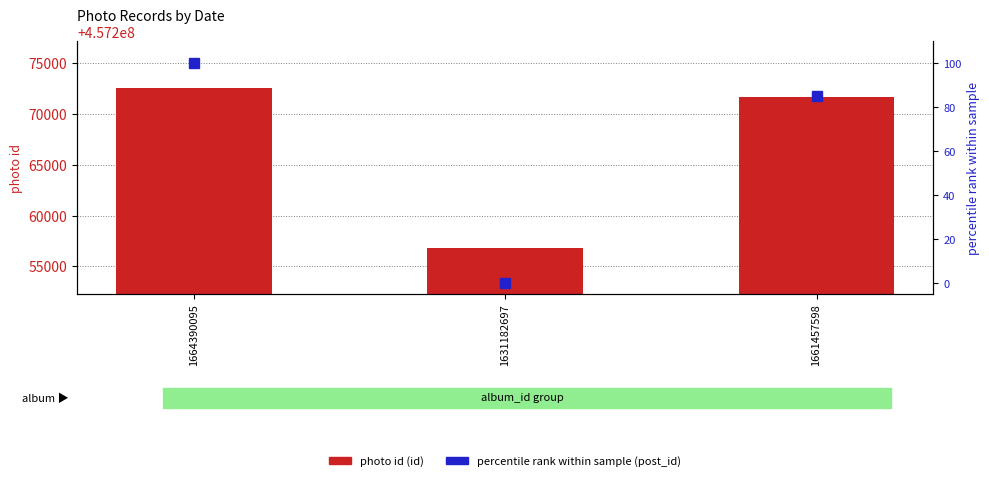

Which category has the highest value across all series?

1664390095